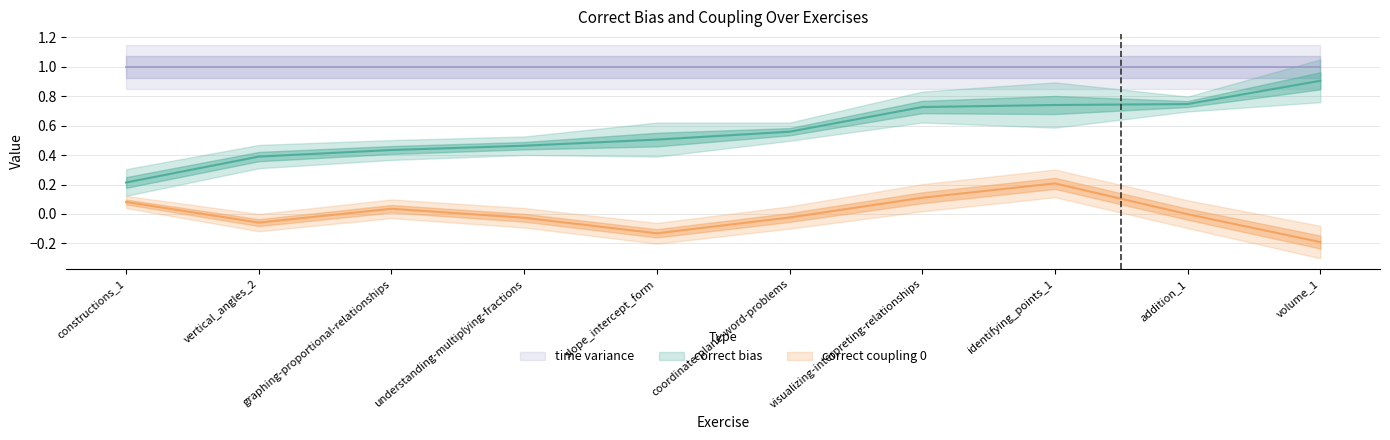

Does the chart display data point markers on the line(s)?

No